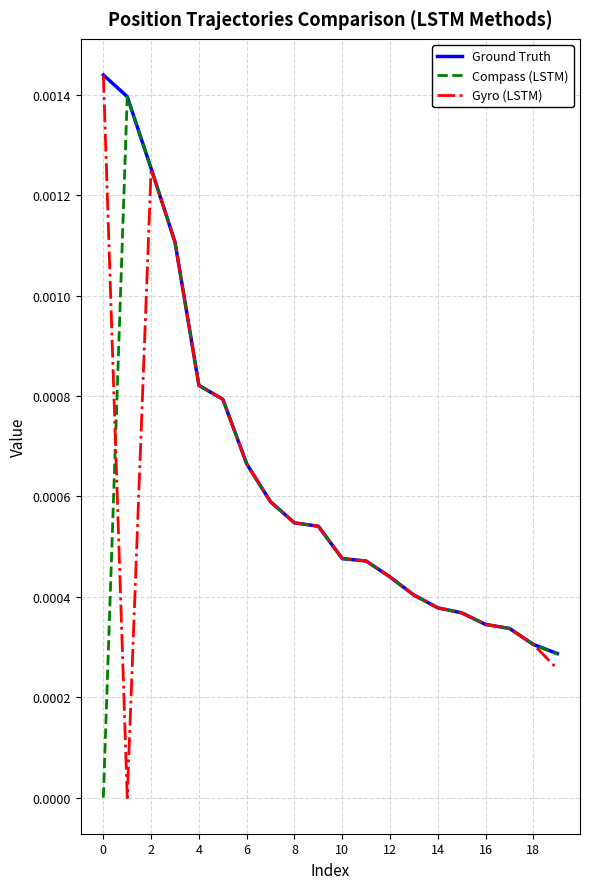

Which series has the largest total across all categories?

Ground Truth